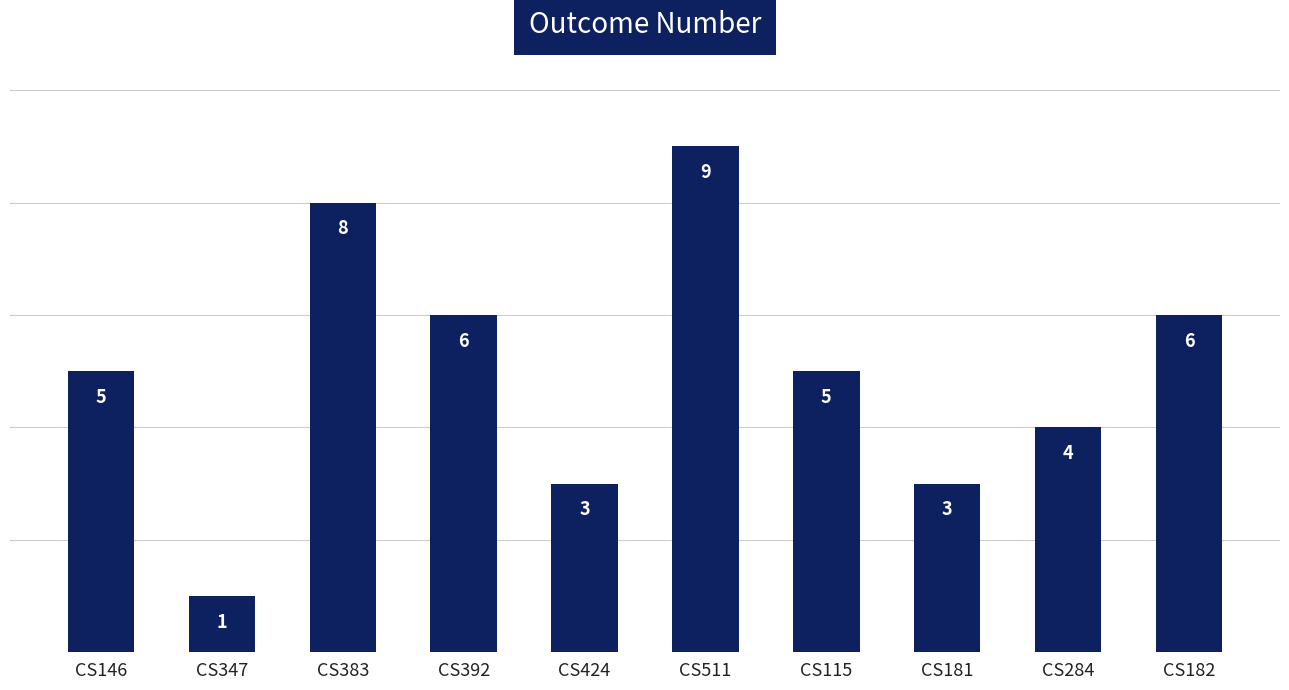

What is the sum of the values at CS347 and CS146?

6